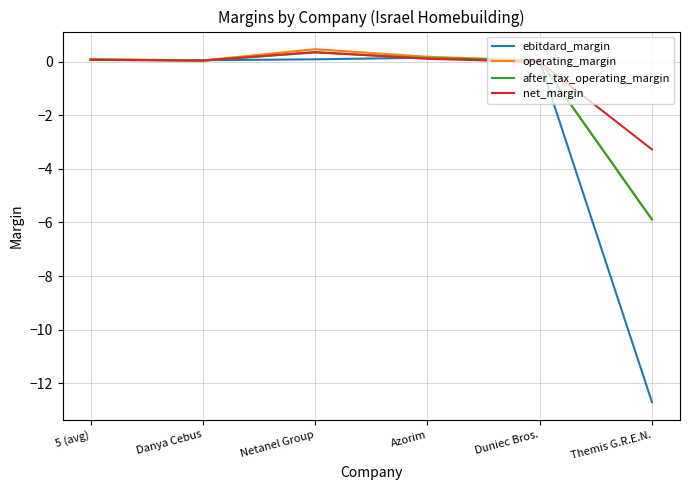

Which series has the largest total across all categories?

net_margin